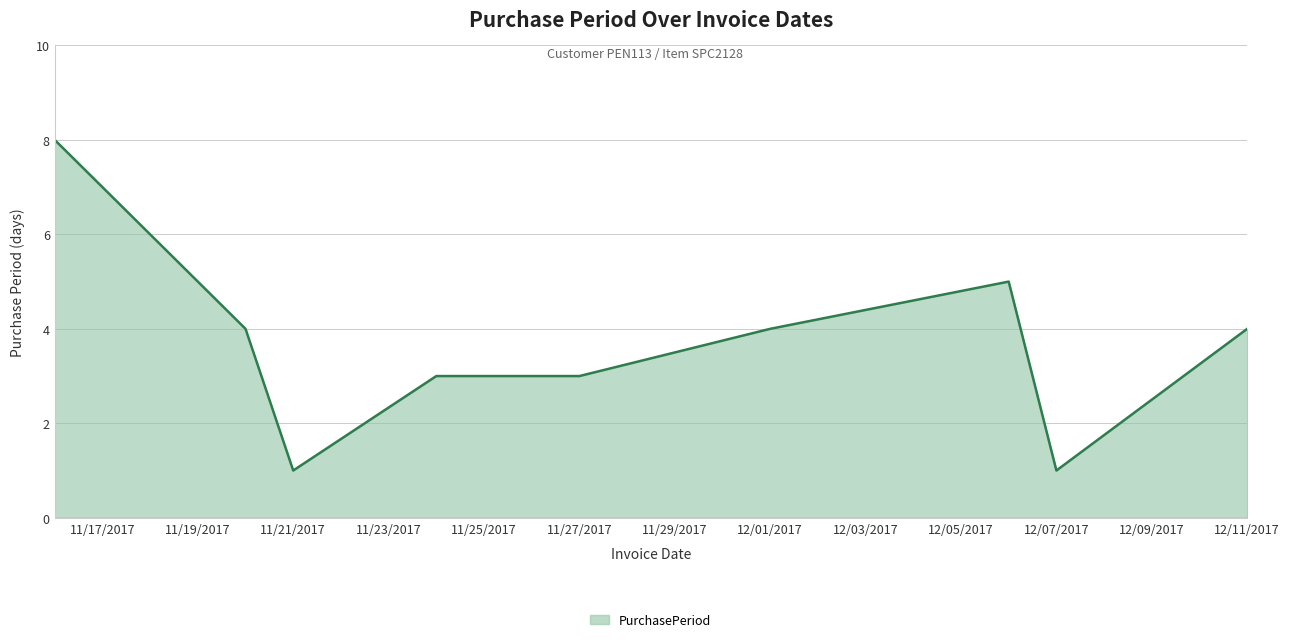

What is the difference between the maximum and minimum values?

7